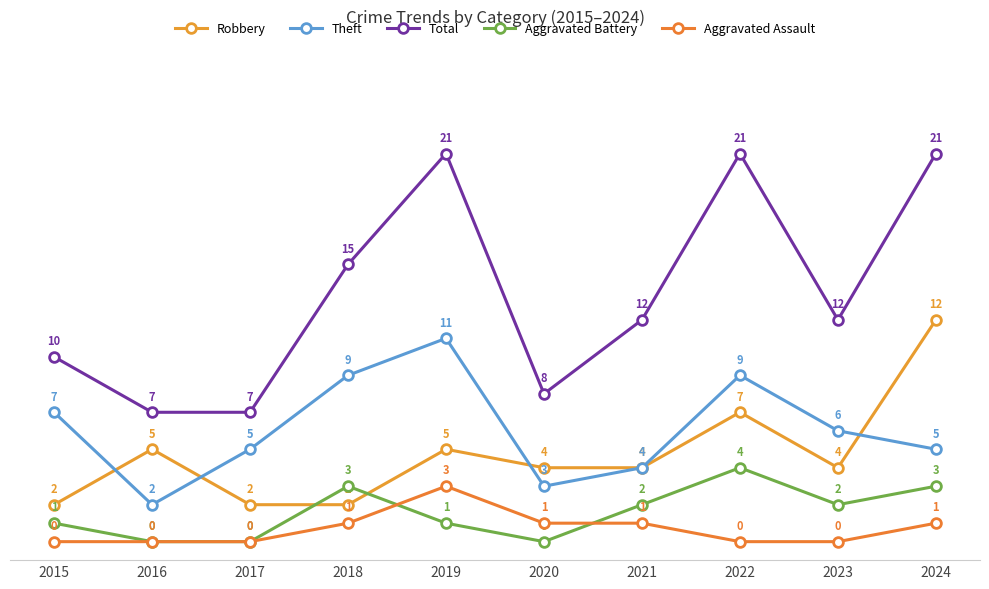

Which category has the highest value across all series?

2019